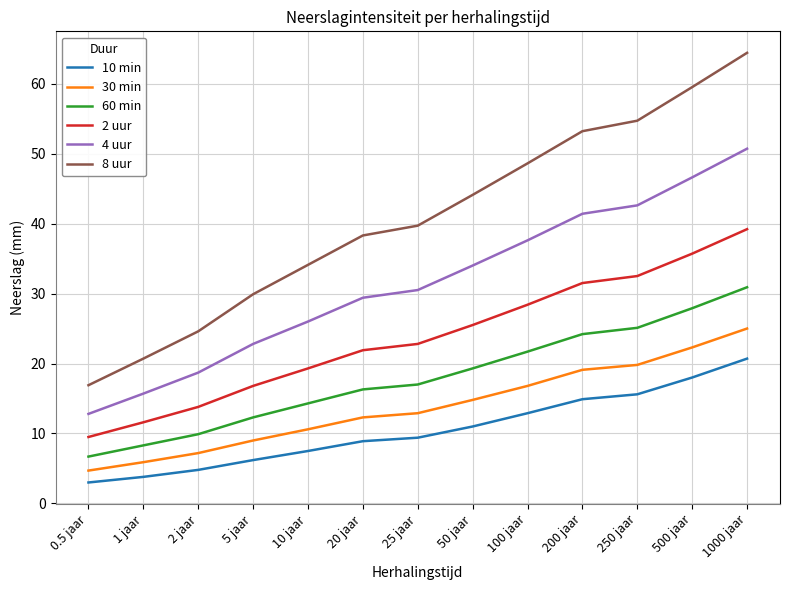

True or false: 4 uur has a value of 17.7 at 250 jaar.

False